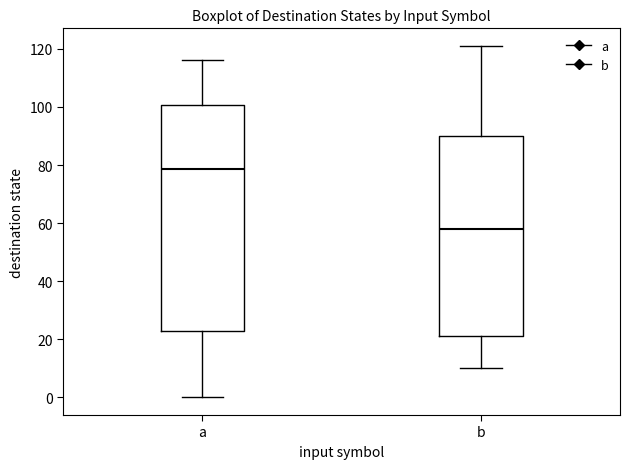

Which box's median line is the lowest?

b